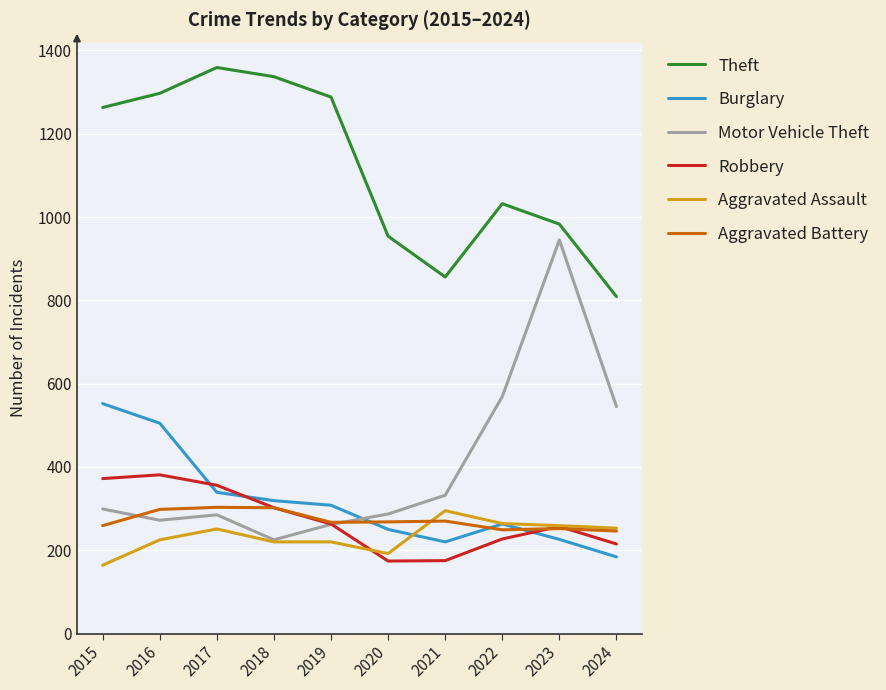

True or false: Aggravated Battery has a value of 466 at 2018.

False